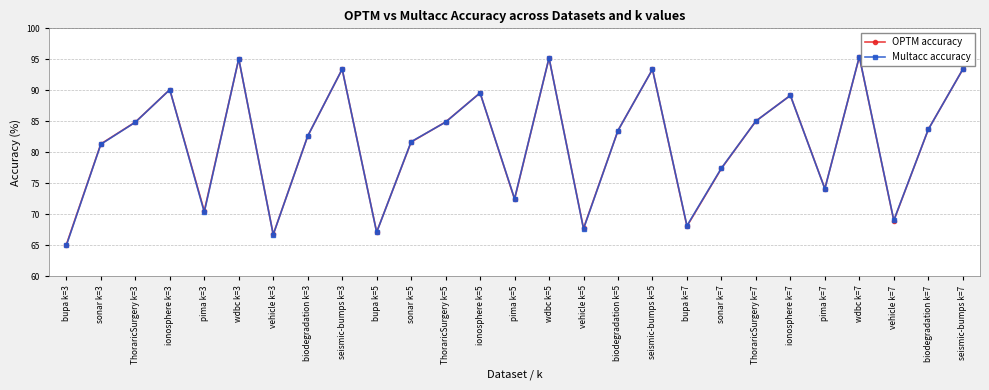

Does the chart have visible grid lines?

Yes